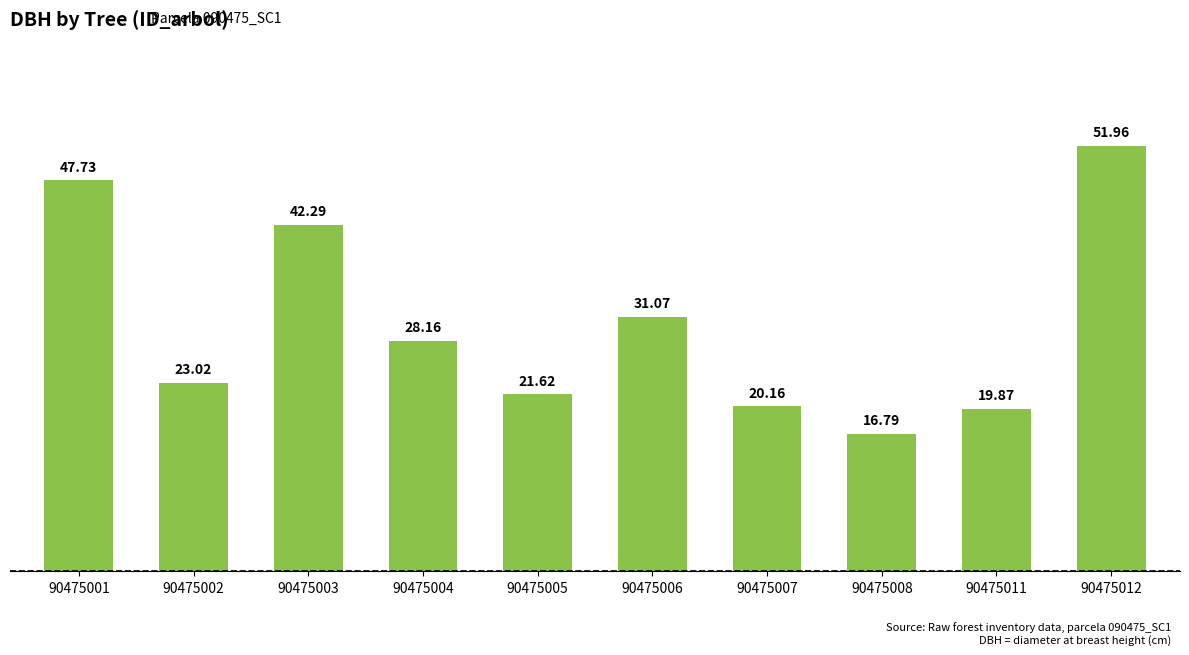

What is the change in value from 90475001 to 90475008?

-30.9